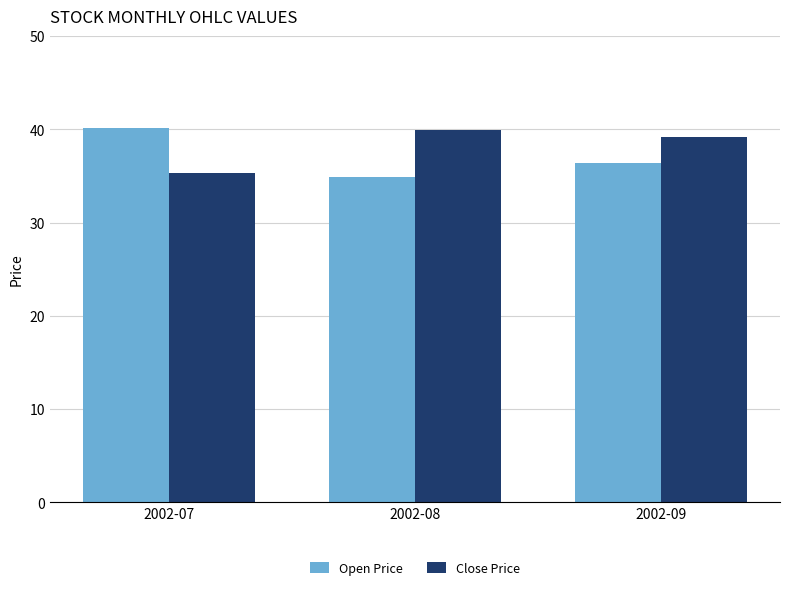

What is the value of the Open Price bar at the 3rd from the left?

36.4